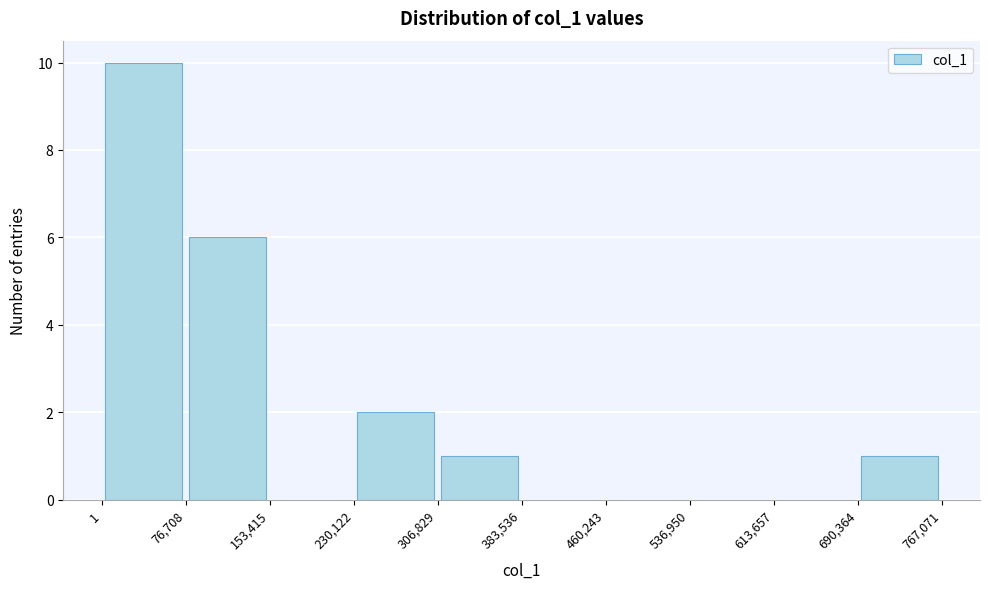

Over which range of the x-axis is the bar tallest?

1 to 76,708